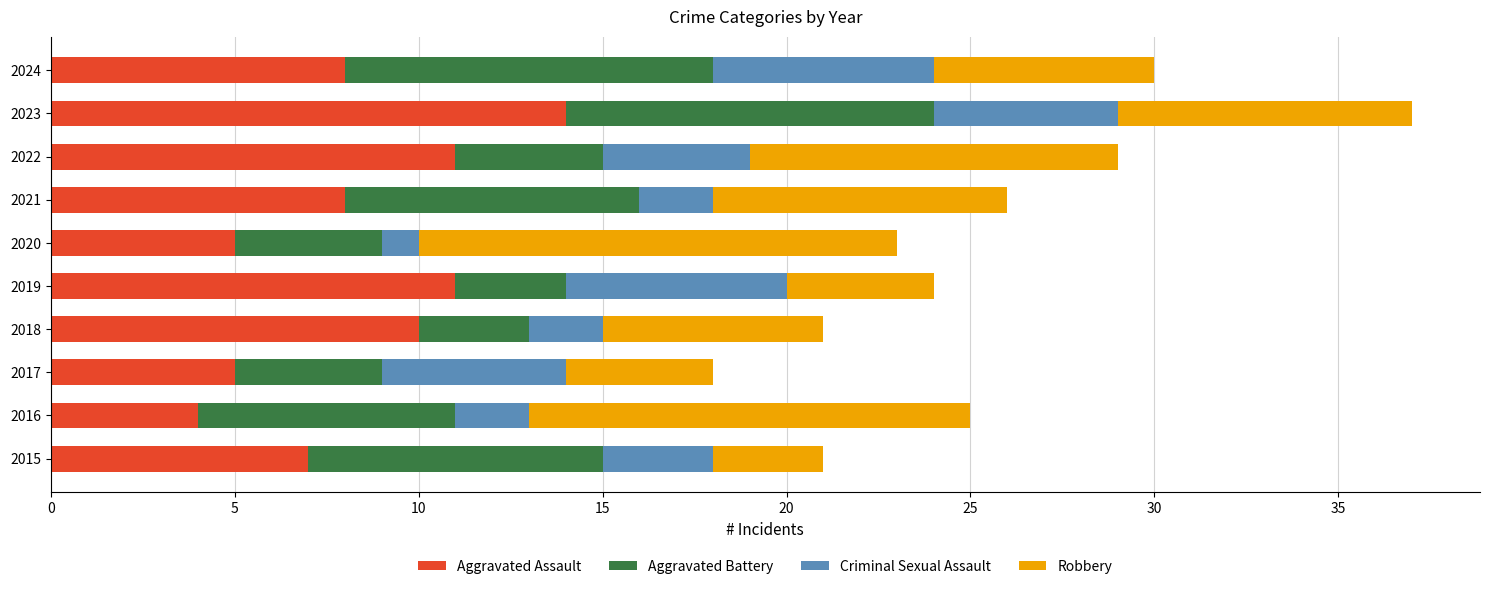

At which label does Aggravated Assault reach its minimum?

2016